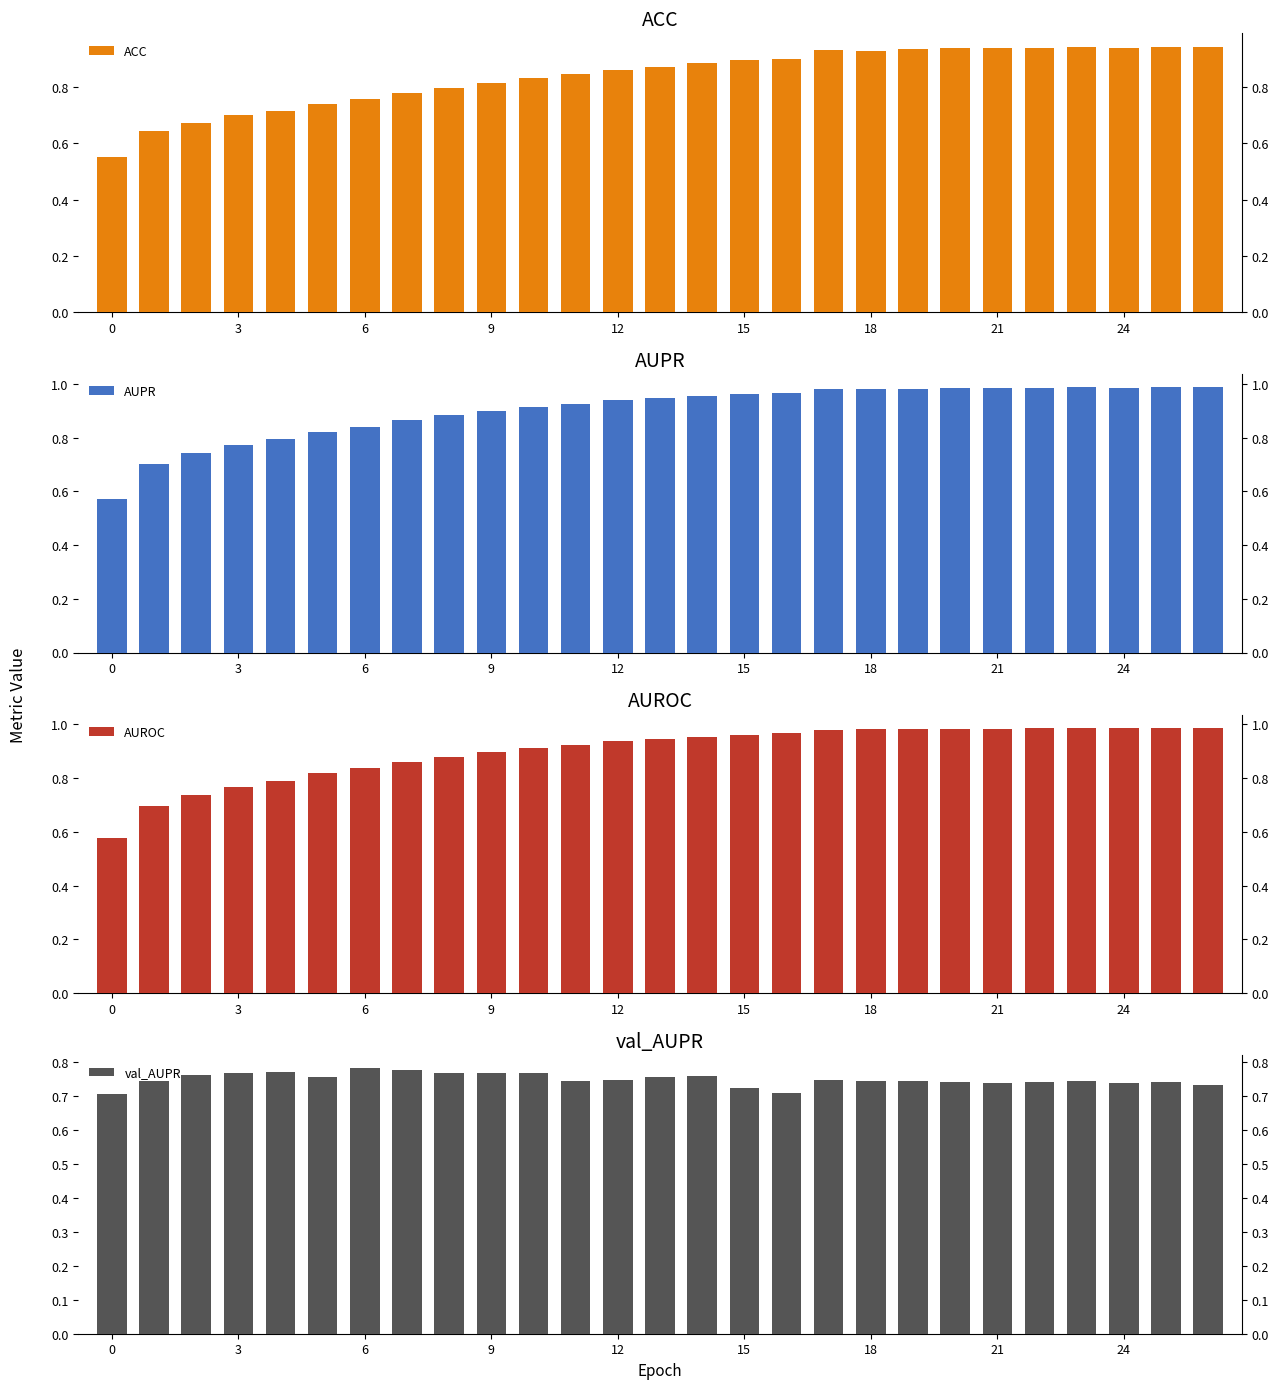

Is the value of val_AUPR at 15 greater than the value of ACC at 17?

No